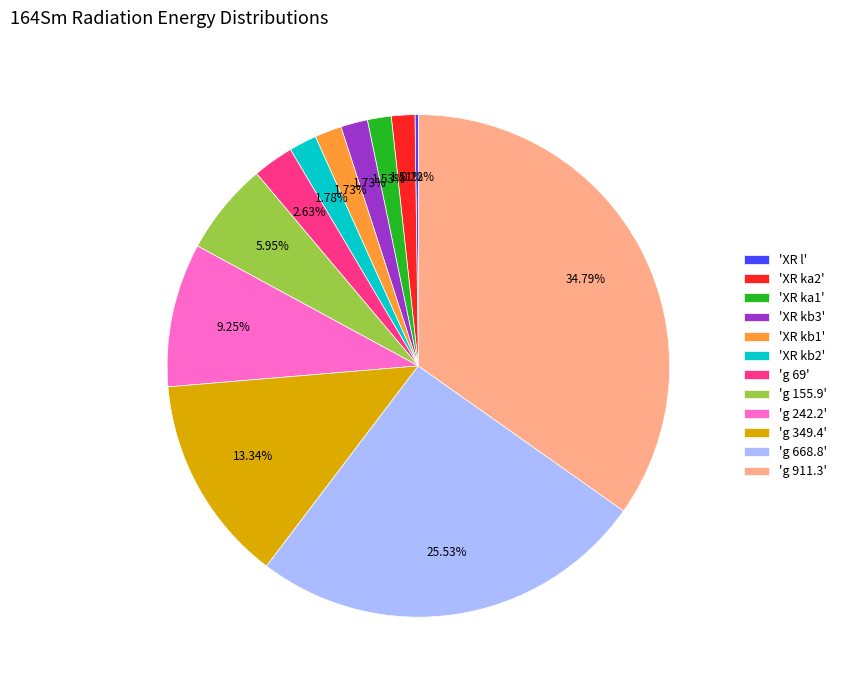

Is 'XR ka1' the majority of the pie?

No